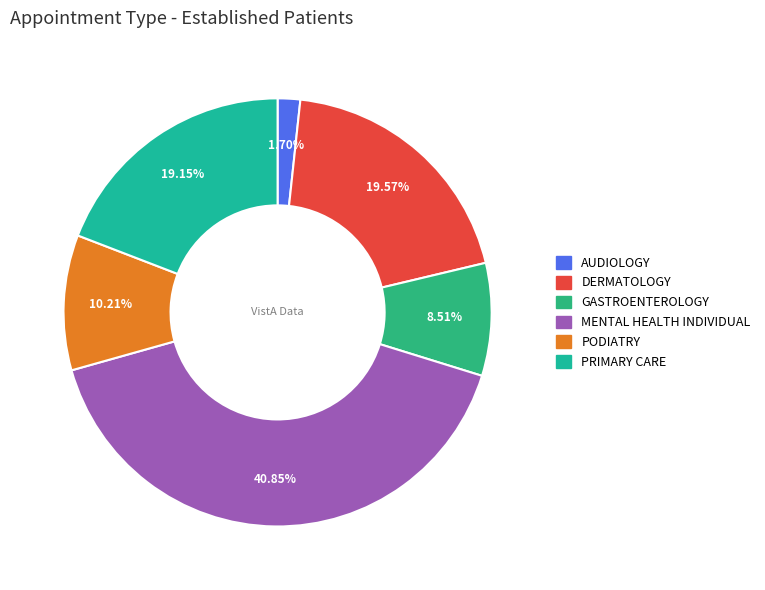

Does any single category account for the majority?

No